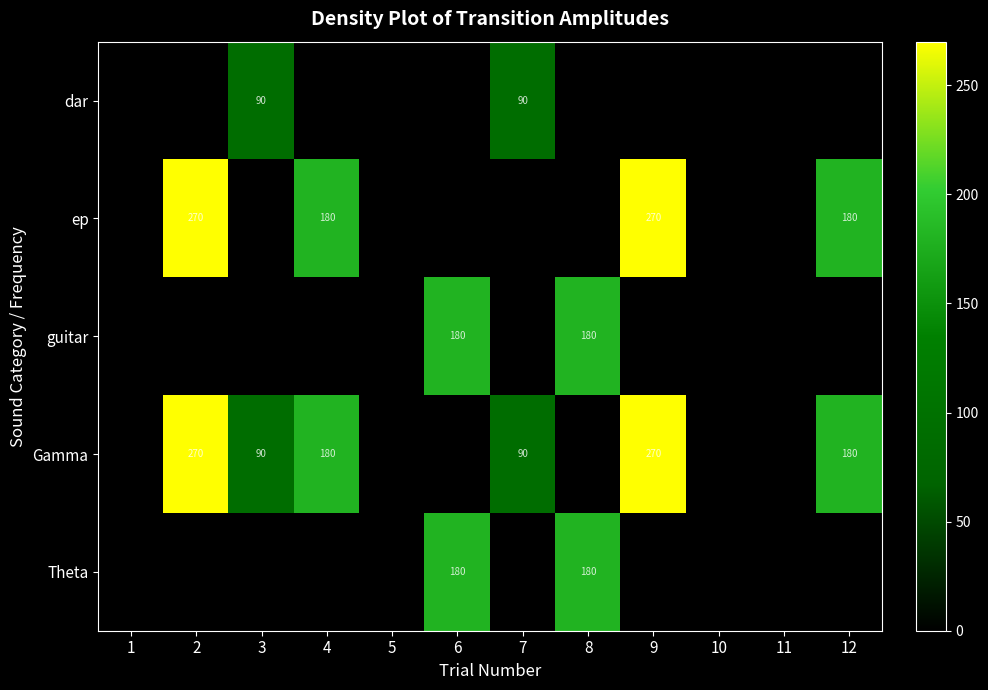

What is the total value across all series at 2?

540